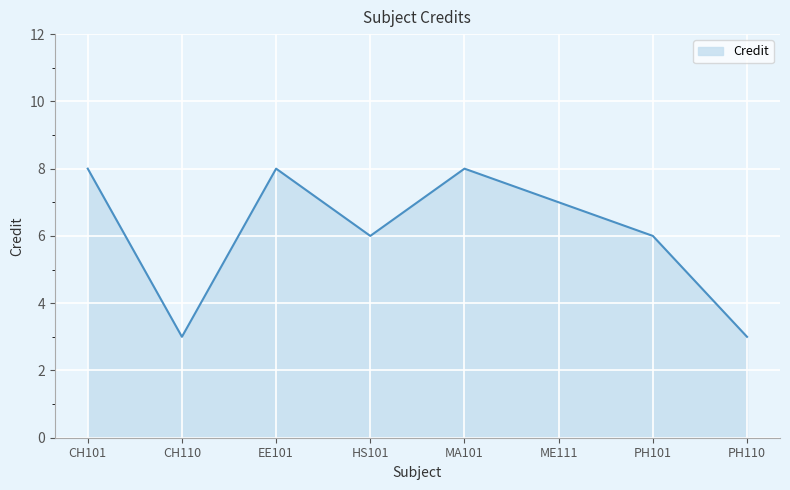

What is the smallest value displayed?

3